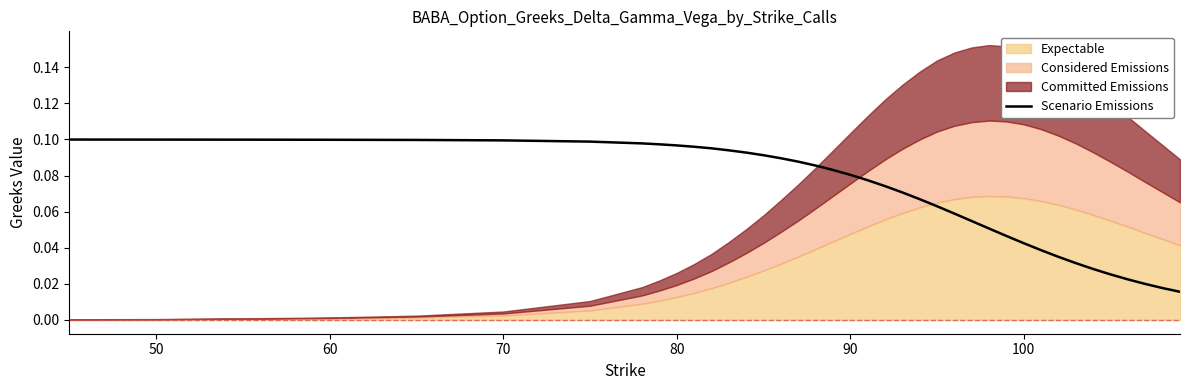

Is it true that Scenario Emissions equals 0.0 at 50?

False